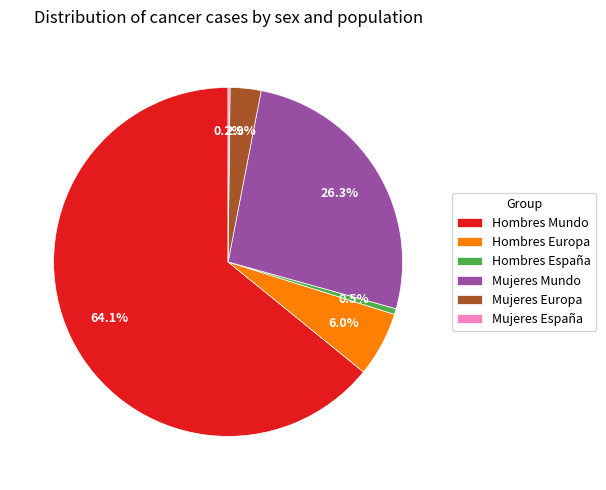

Is it true that Hombres Europa is 6% of the pie?

True